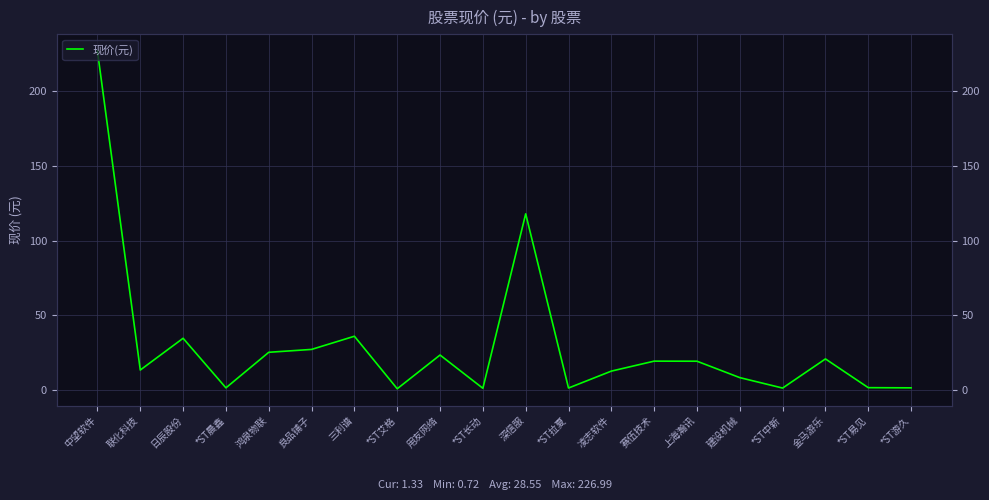

List the labels in order of value, smallest first.

*ST艾格, *ST长动, *ST中新, *ST拉夏, *ST晨鑫, *ST游久, *ST易见, 建设机械, 凌志软件, 联化科技, 上海瀚讯, 赛伍技术, 金马游乐, 用友网络, 鸿泉物联, 良品铺子, 日辰股份, 三利谱, 深信服, 中望软件